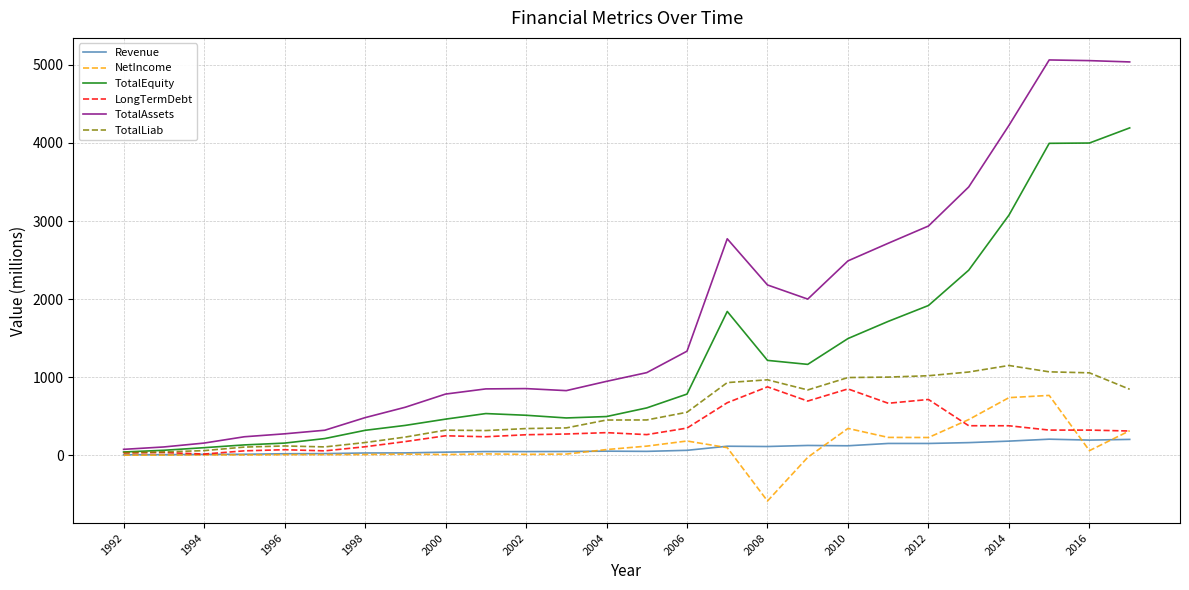

Which series has the widest spread of values?

TotalAssets